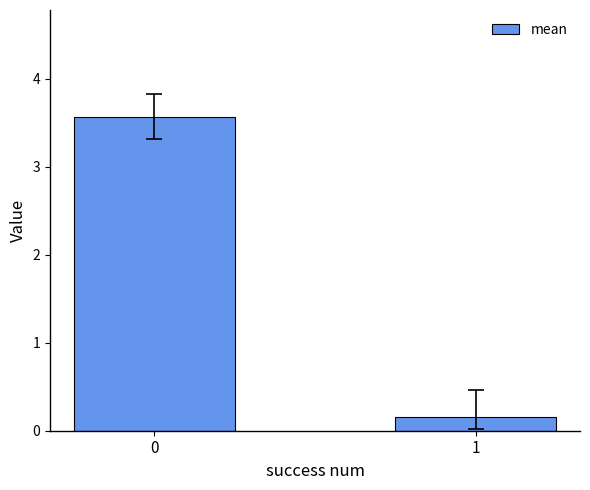

What is the value of the 1st bar from the left?

3.6